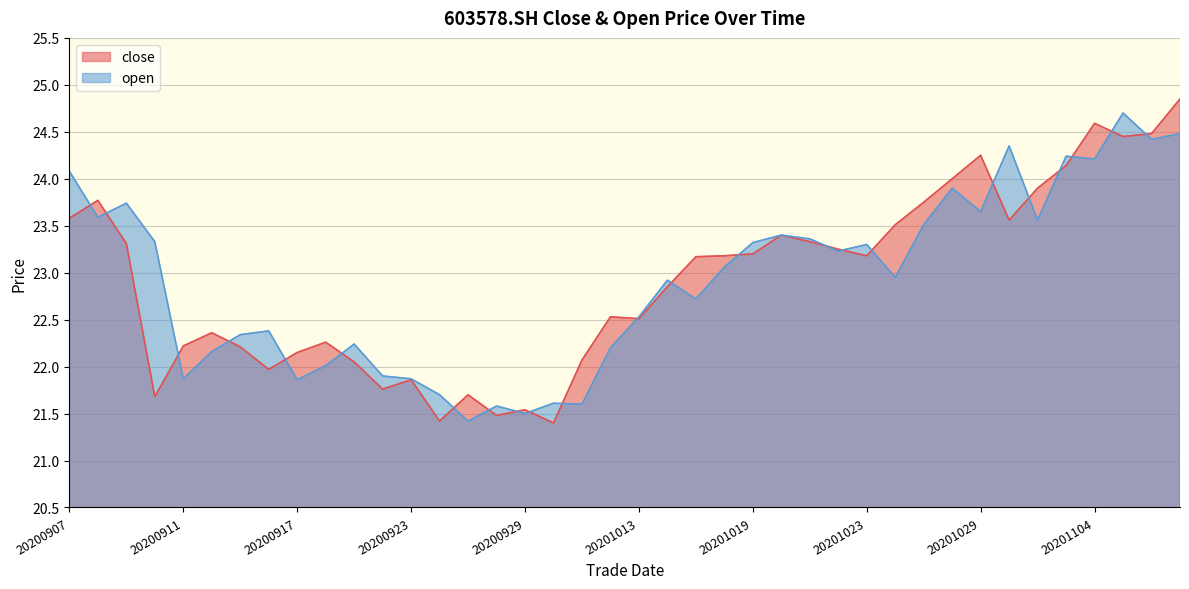

Reading left to right, what are all the values shown in this chart?

close: 20200907=23.6	20200908=23.8	20200909=23.3	20200910=21.7	20200911=22.2	20200914=22.4	20200915=22.2	20200916=22.0	20200917=22.1	20200918=22.3	20200921=22.1	20200922=21.8	20200923=21.9	20200924=21.4	20200925=21.7	20200928=21.5	20200929=21.5	20200930=21.4	20201009=22.1	20201012=22.5	20201013=22.5	20201014=22.9	20201015=23.2	20201016=23.2	20201019=23.2	20201020=23.4	20201021=23.3	20201022=23.2	20201023=23.2	20201026=23.5	20201027=23.8	20201028=24.0	20201029=24.2	20201030=23.6	20201102=23.9	20201103=24.1	20201104=24.6	20201105=24.4	20201106=24.5	20201109=24.9
open: 20200907=24.1	20200908=23.6	20200909=23.7	20200910=23.3	20200911=21.9	20200914=22.2	20200915=22.3	20200916=22.4	20200917=21.9	20200918=22.0	20200921=22.2	20200922=21.9	20200923=21.9	20200924=21.7	20200925=21.4	20200928=21.6	20200929=21.5	20200930=21.6	20201009=21.6	20201012=22.2	20201013=22.5	20201014=22.9	20201015=22.7	20201016=23.1	20201019=23.3	20201020=23.4	20201021=23.4	20201022=23.2	20201023=23.3	20201026=22.9	20201027=23.5	20201028=23.9	20201029=23.6	20201030=24.4	20201102=23.6	20201103=24.2	20201104=24.2	20201105=24.7	20201106=24.4	20201109=24.5